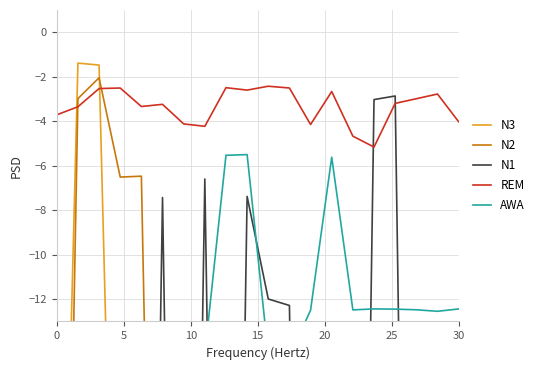

Which category has the lowest value across all series?

10